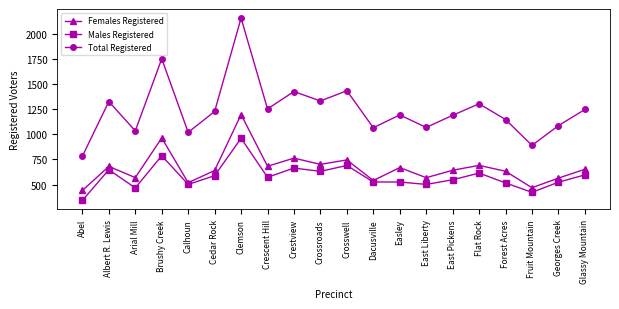

What is the sum of the Total Registered values at Georges Creek and Easley?

2281